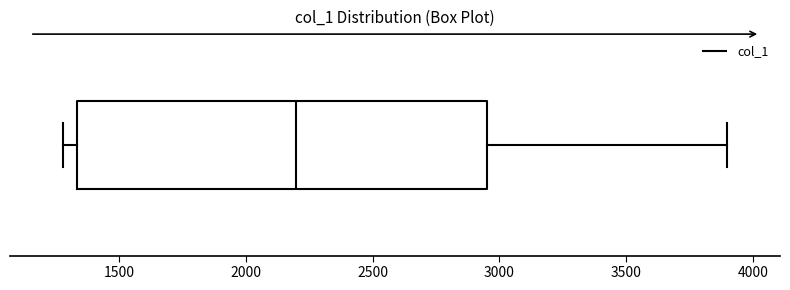

Where does the median line of the box sit on the x-axis? The values are not printed on the chart, so give them approximately, as read against the axis.

2200